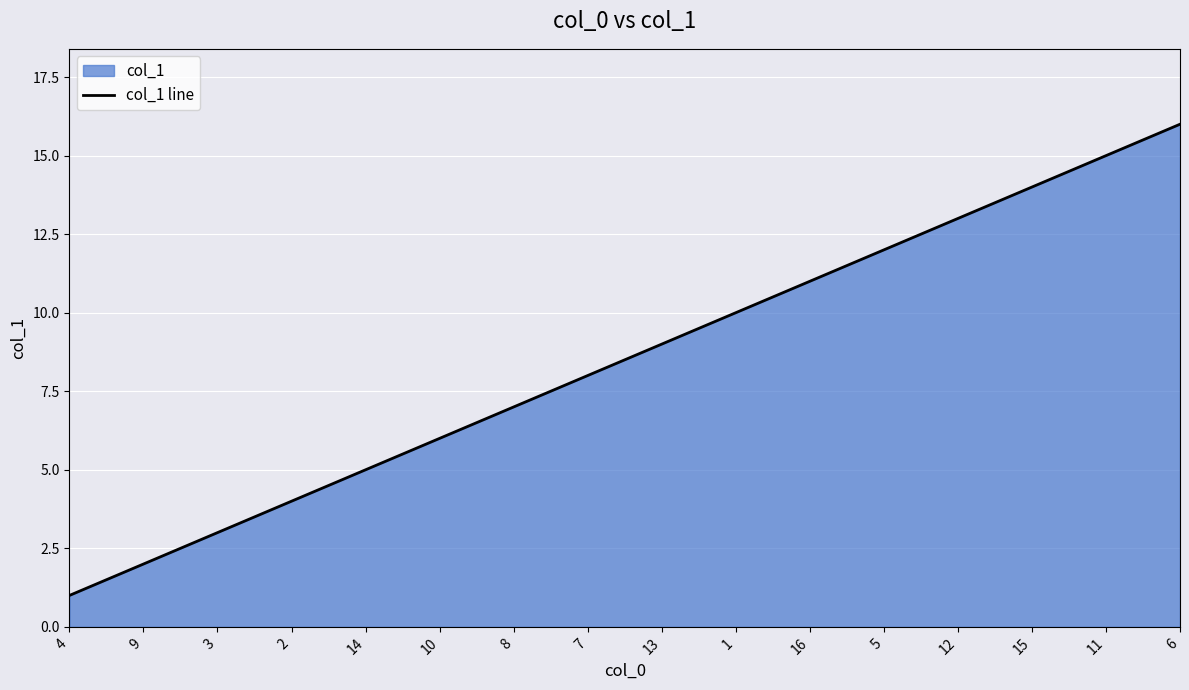

Approximately how many times larger is the value at 15 compared to 6?

0.9